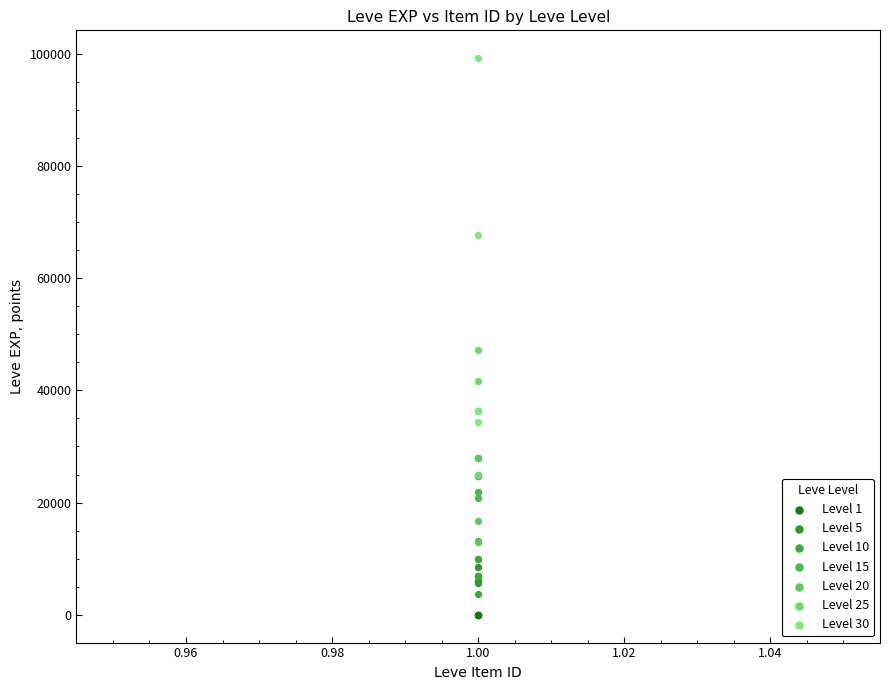

Which series has the largest Y range (max minus min)?

Level 30